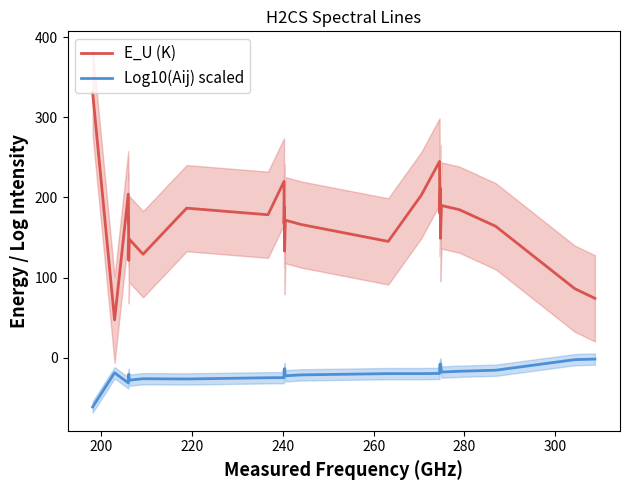

True or false: Log10(Aij) scaled and E_U (K) cross at least once.

False